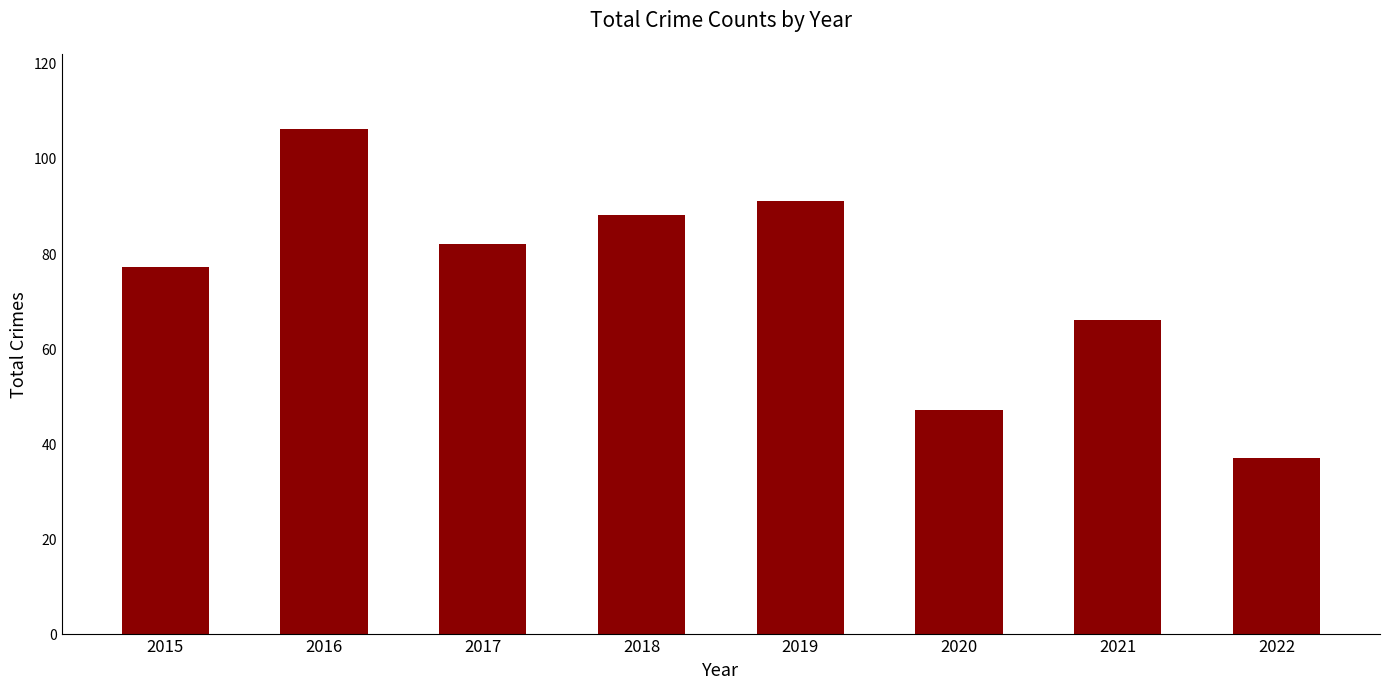

Between 2020 and 2015, which is larger?

2015